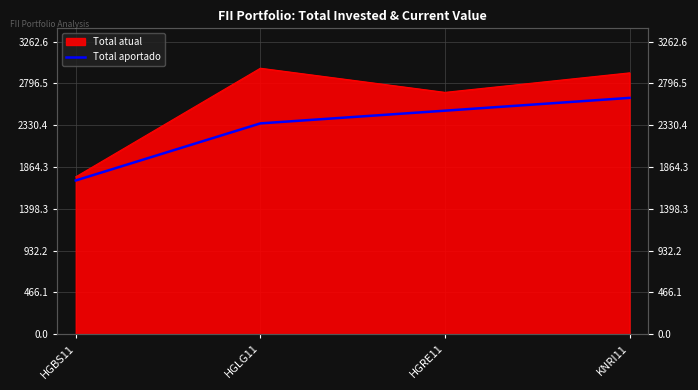

List the labels in order of value, largest first.

KNRI11, HGRE11, HGLG11, HGBS11